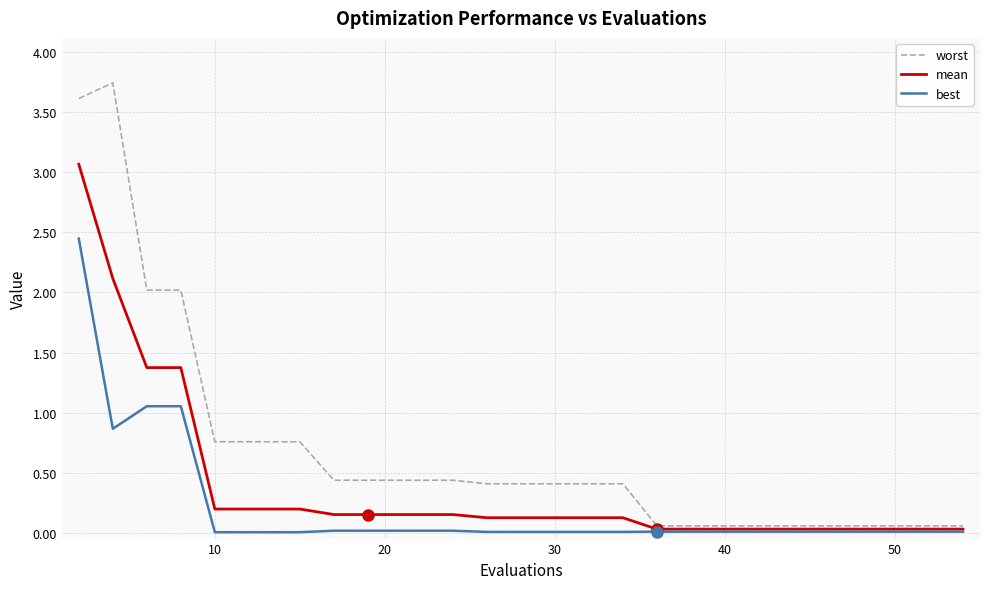

What is the maximum value for mean?

3.1